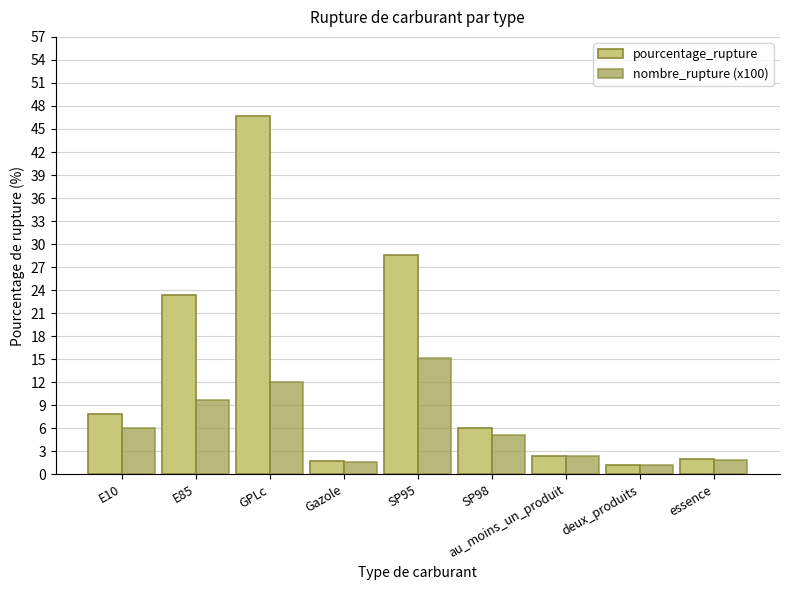

Which series changed the most between GPLc and au_moins_un_produit?

pourcentage_rupture